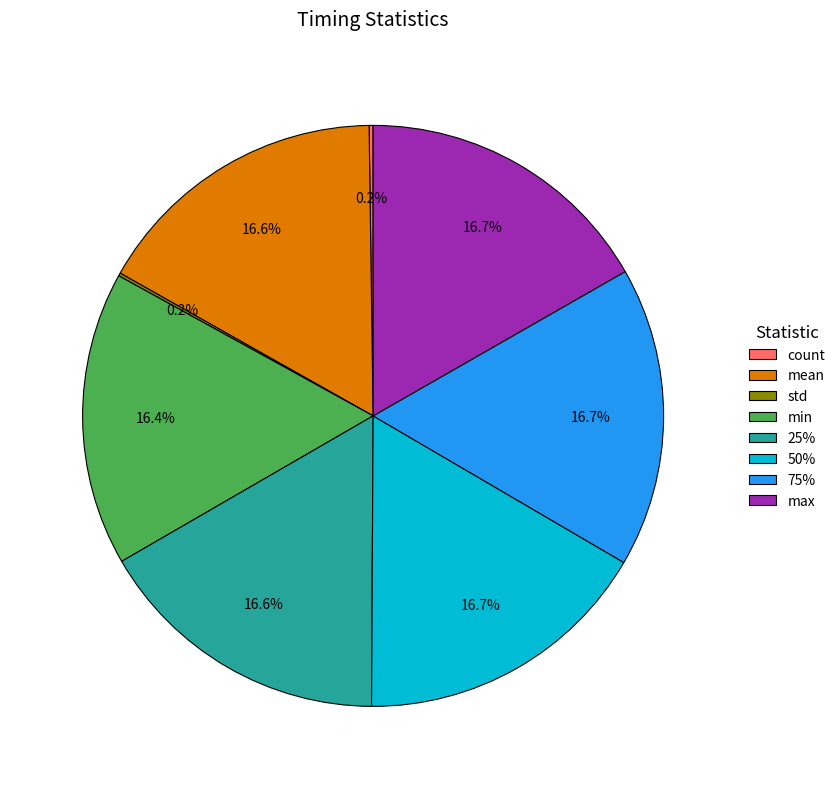

Is there any slice that represents more than half of the pie?

No